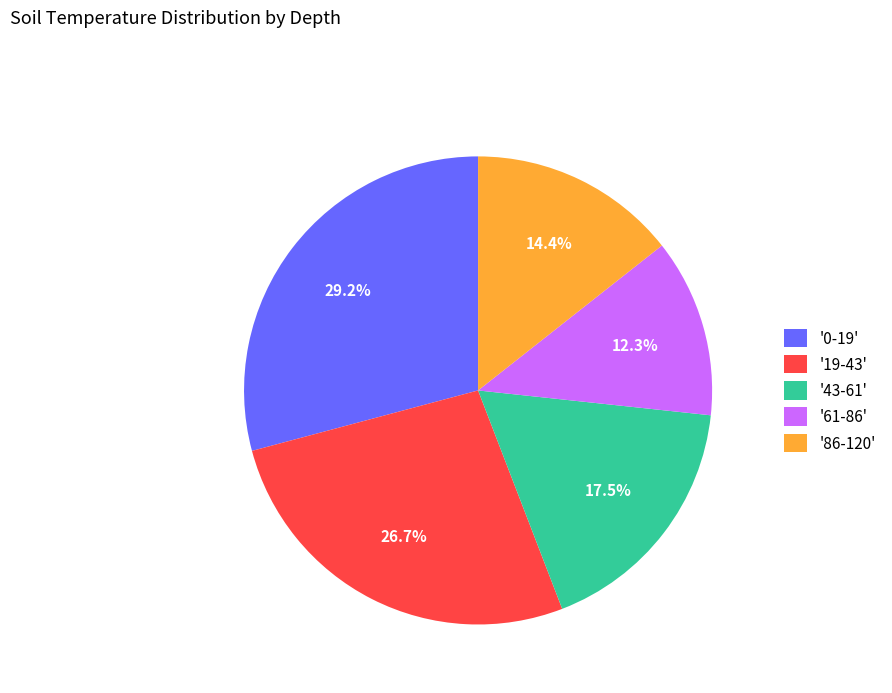

What percentage is NOT represented by '61-86'?

87.7%